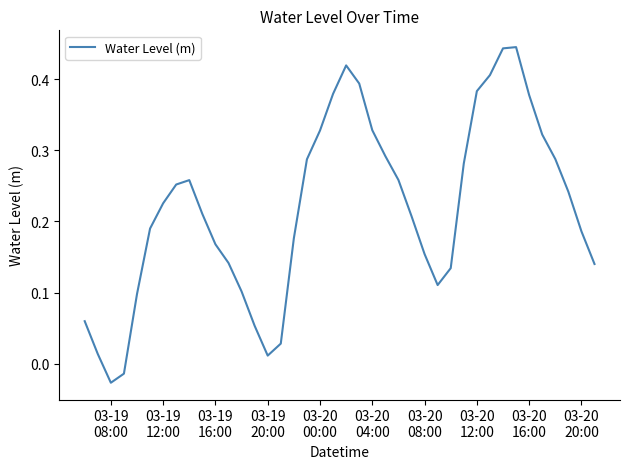

How many interior local peaks (higher than both neighbors) does the data have?

3